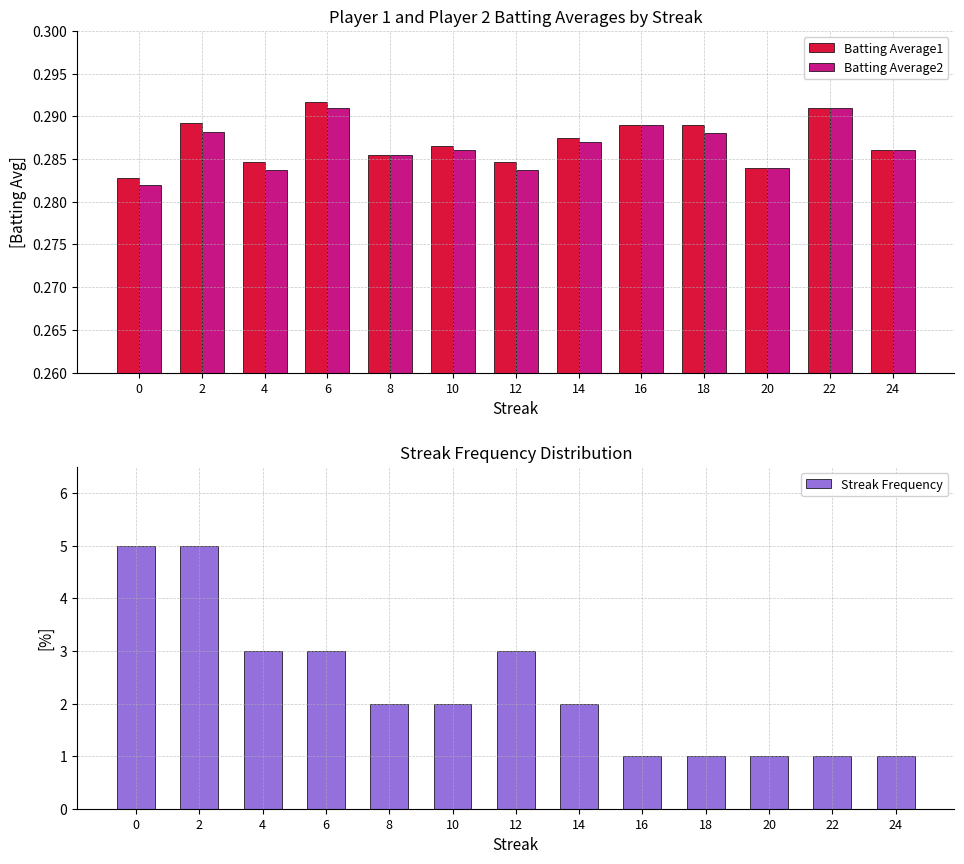

List the labels in order of Streak Frequency value, largest first.

0, 2, 4, 6, 12, 8, 10, 14, 16, 18, 20, 22, 24